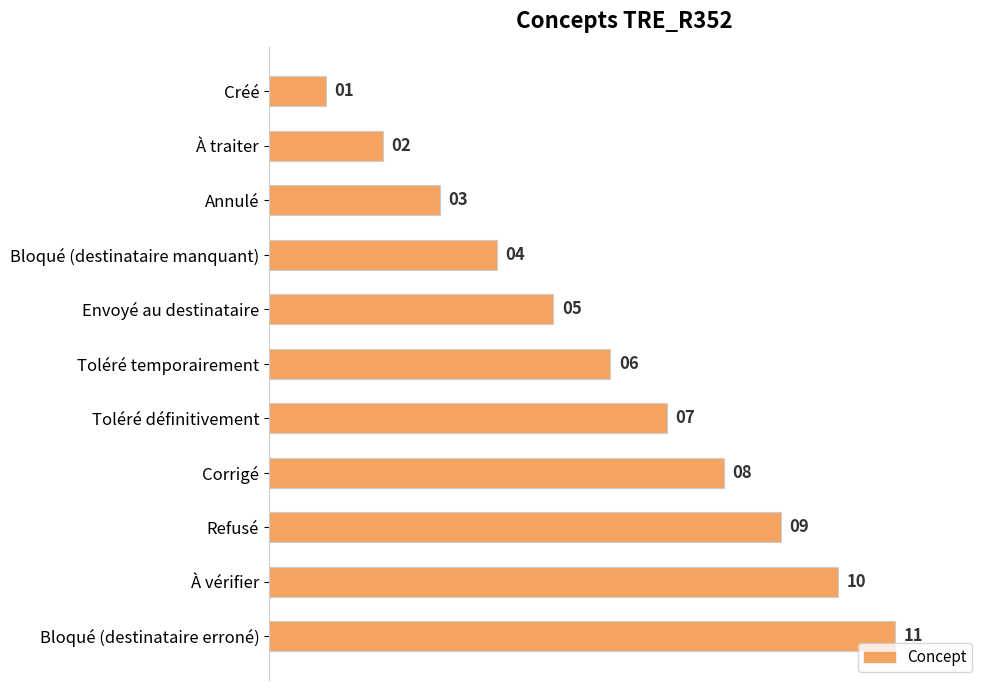

What is the greatest value displayed?

11